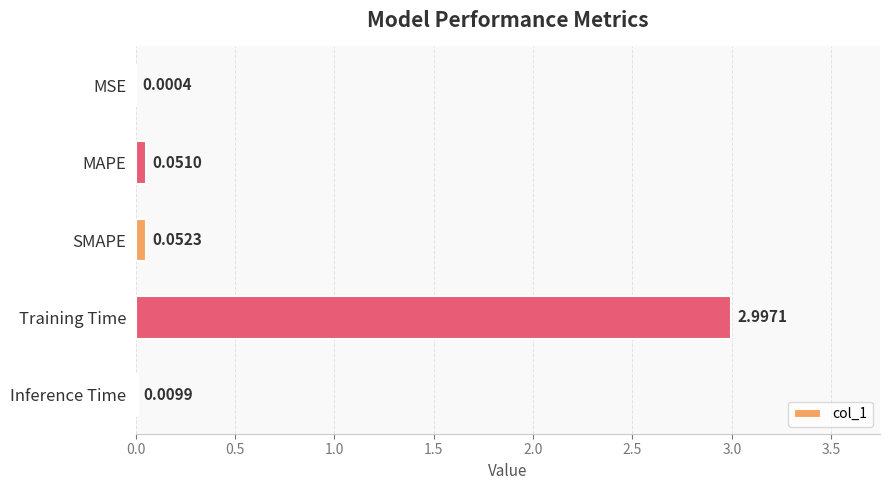

At which category does the chart reach its peak across all series?

Training Time